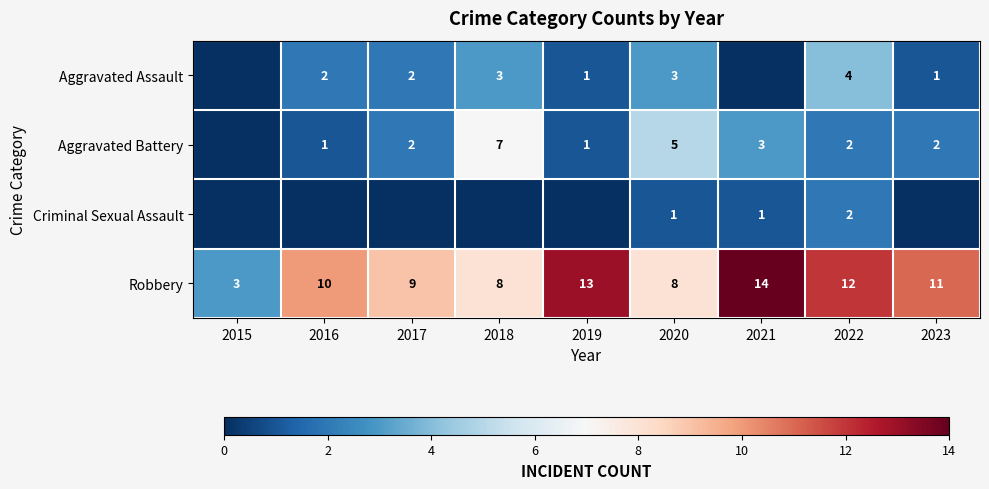

What is the sum of the Robbery values at 2015 and 2018?

11